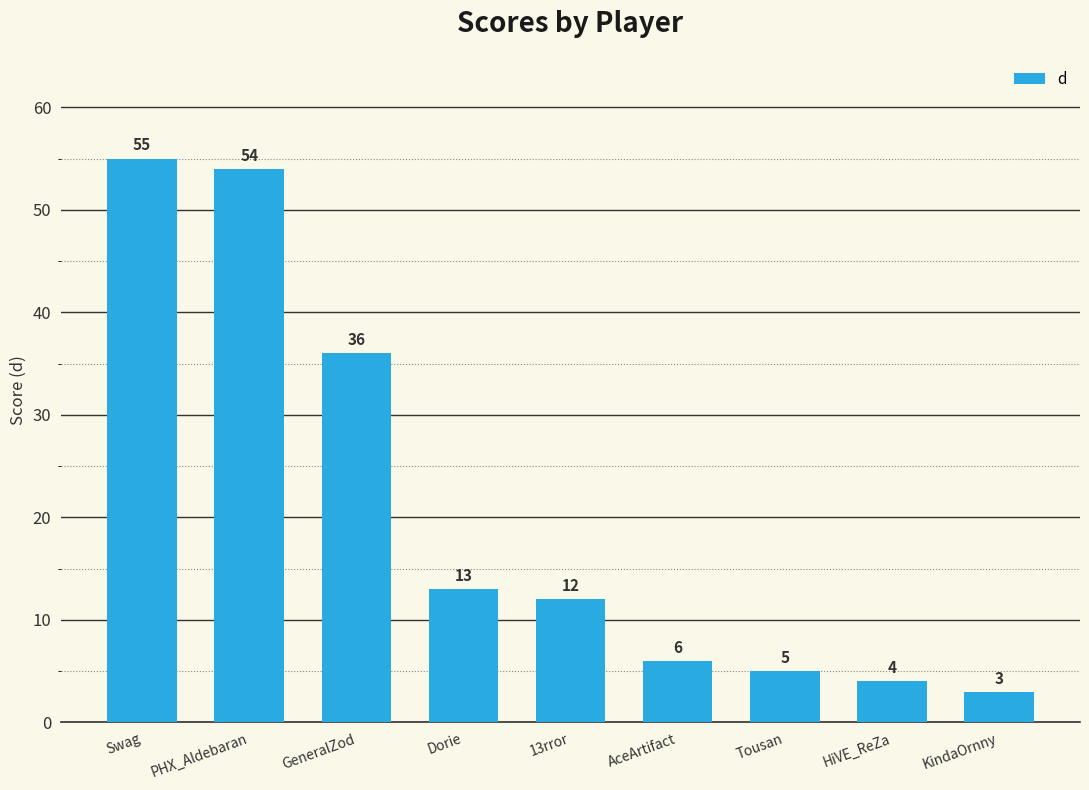

The value at HiVE_ReZa is 6. True or false?

False